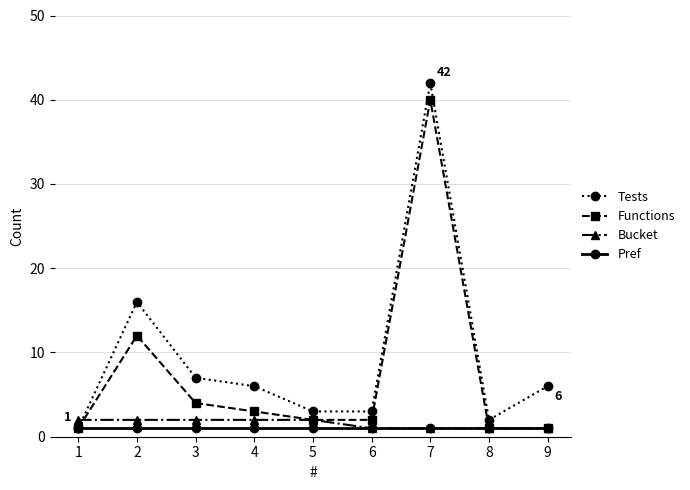

Reading right to left, extract all data points from this chart.

Tests: 6	2	42	3	3	6	7	16	1
Functions: 1	1	40	2	2	3	4	12	1
Bucket: 1	1	1	1	2	2	2	2	2
Pref: 1	1	1	1	1	1	1	1	1